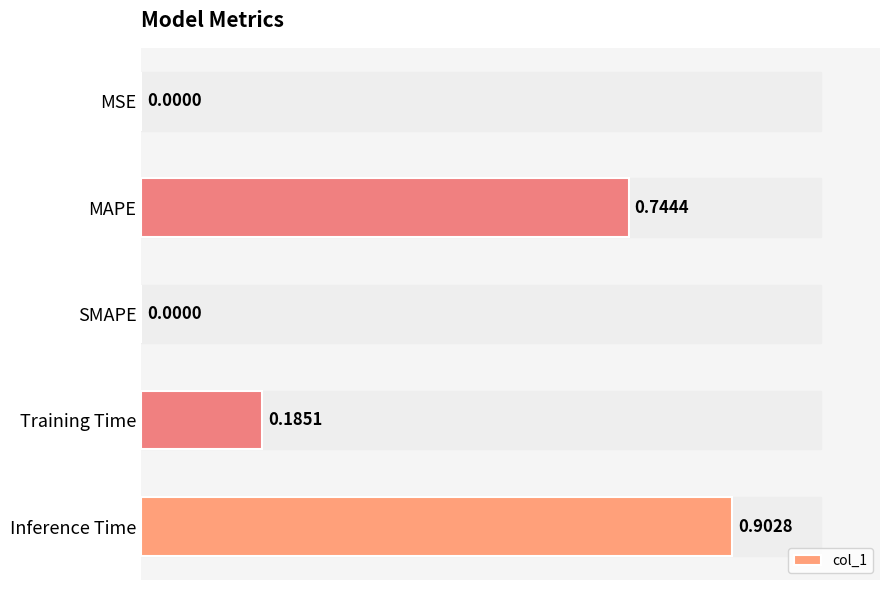

What is the sum of the values at Inference Time and Training Time?

1.1